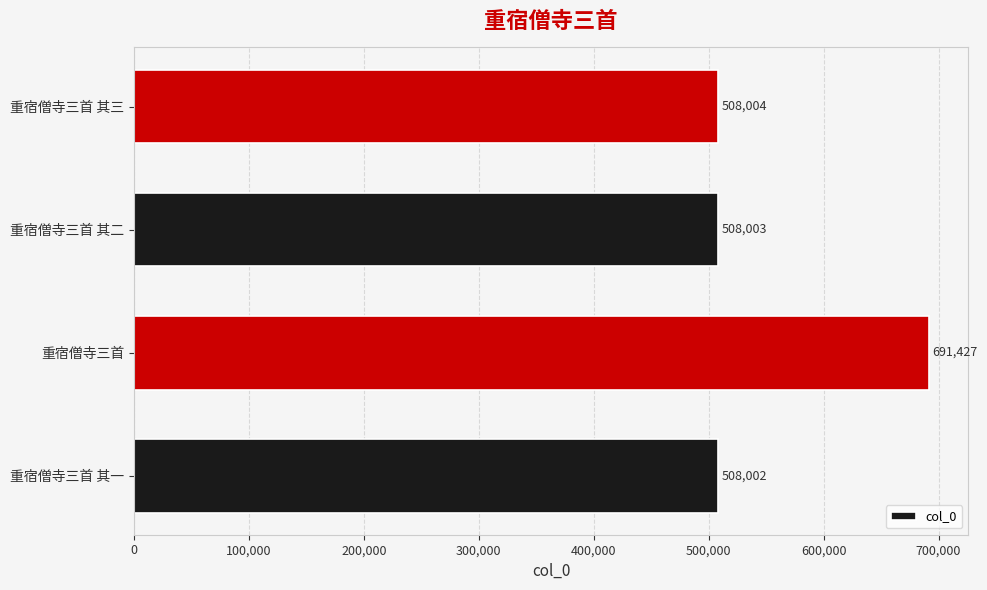

Which category has the lowest value across all series?

重宿僧寺三首 其一